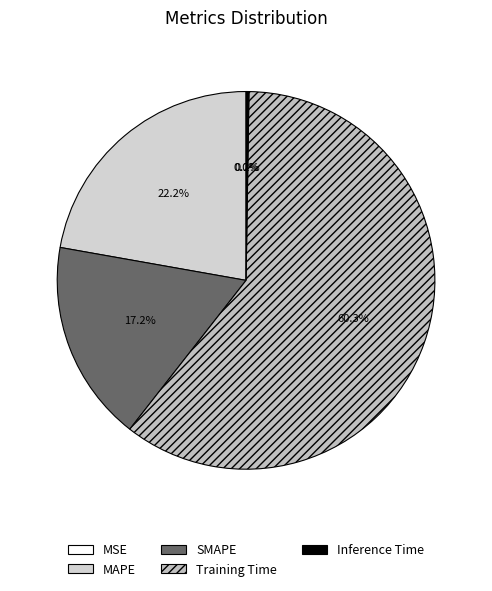

Which category has the smallest portion of the pie?

MSE